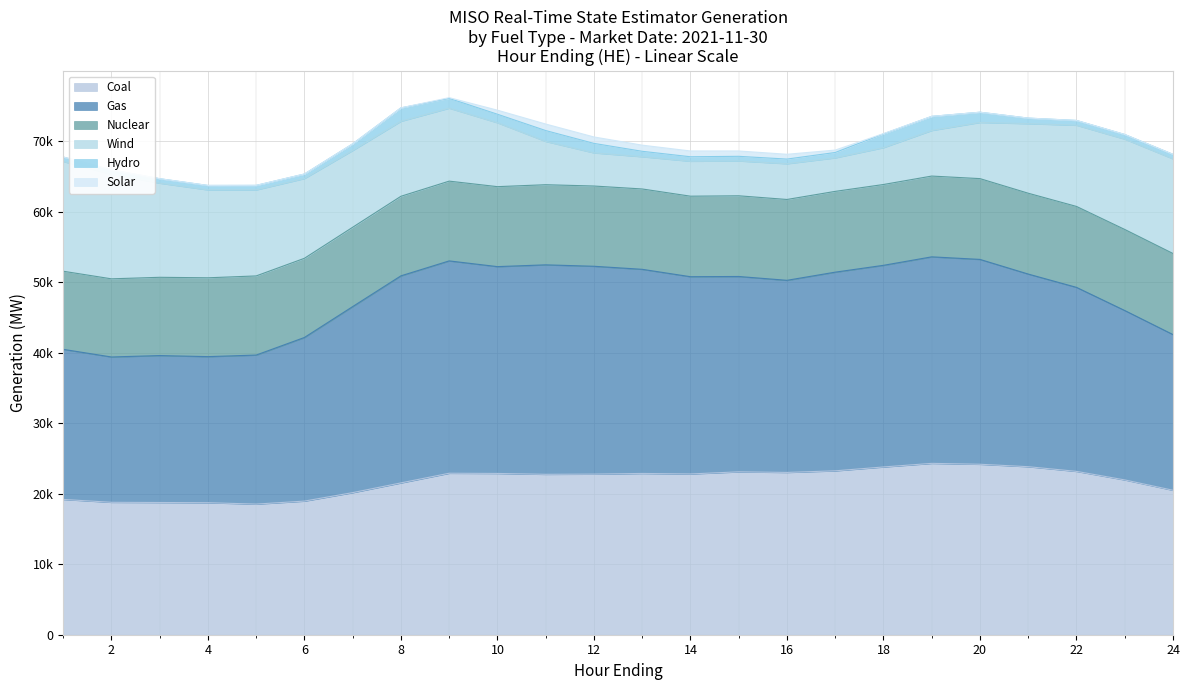

What is the difference between the Gas values at 18 and 10?

734.2